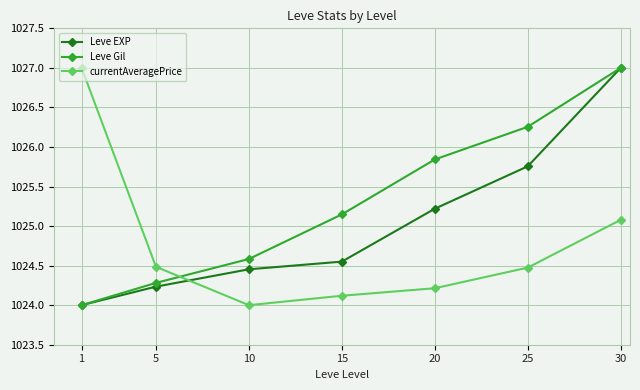

What is the value of the currentAveragePrice point at the 3rd from the left?

1024.0